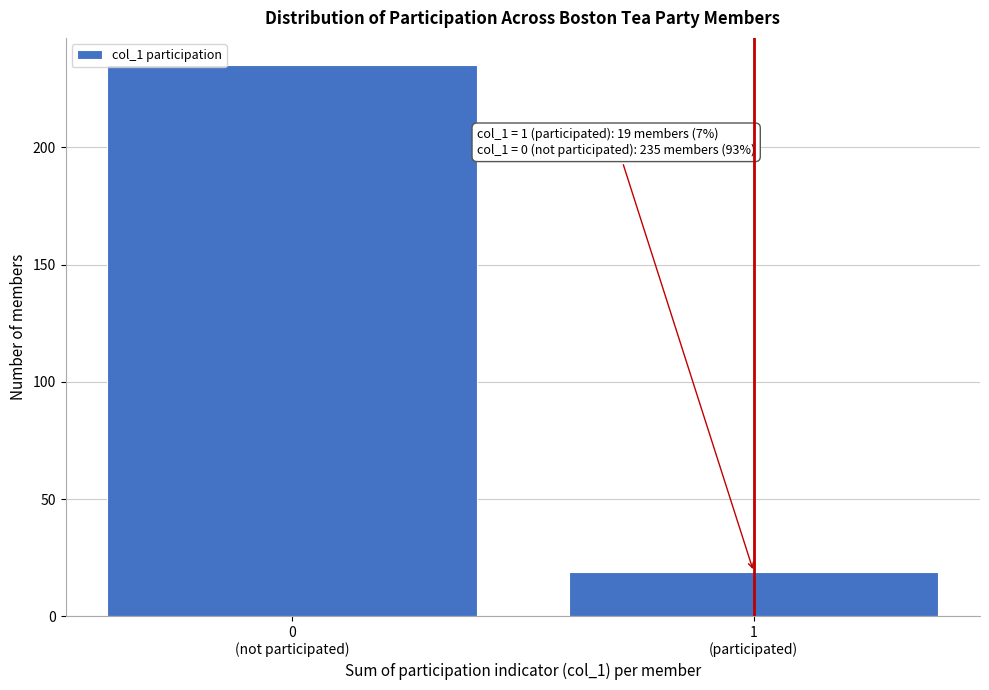

Reading left to right, extract all data points from this chart.

235	19